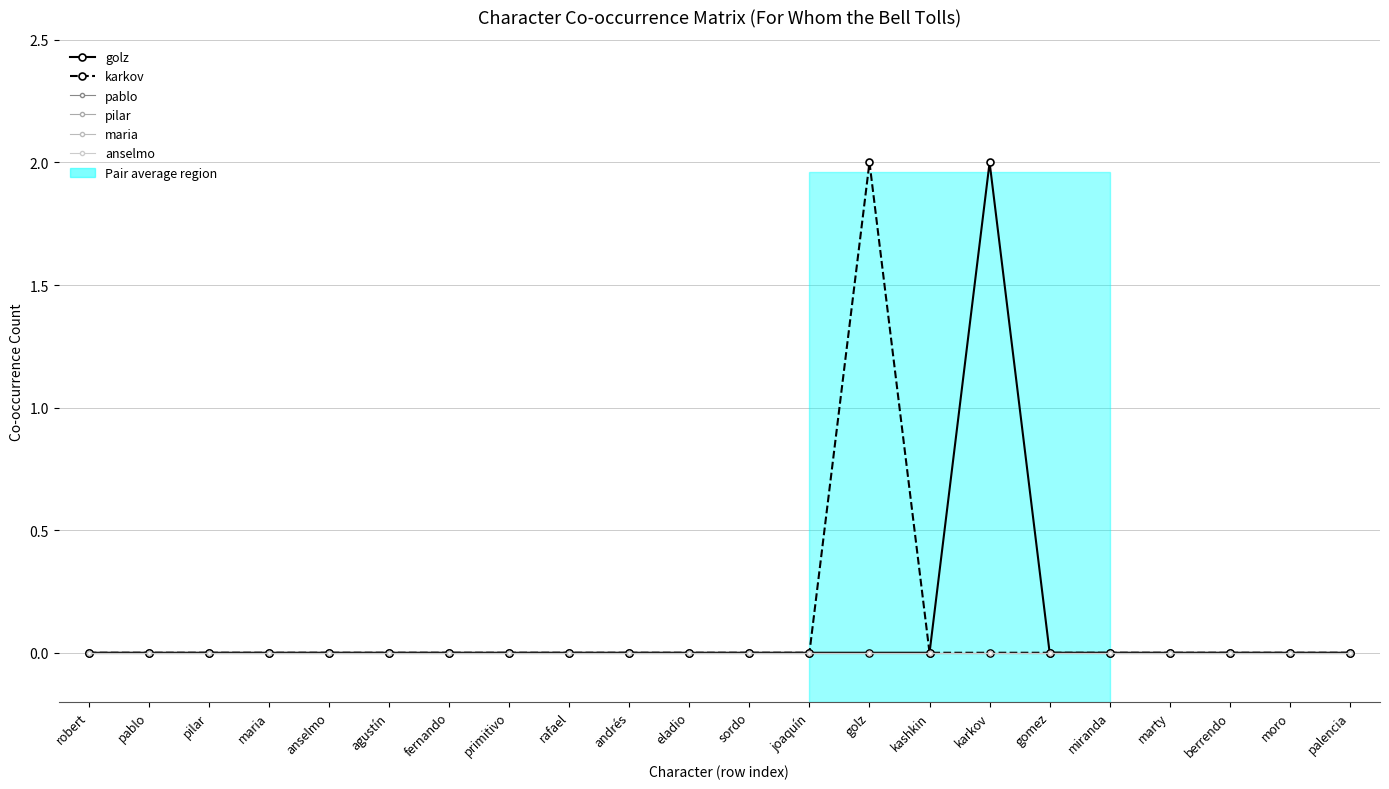

At which label does golz reach its minimum?

robert